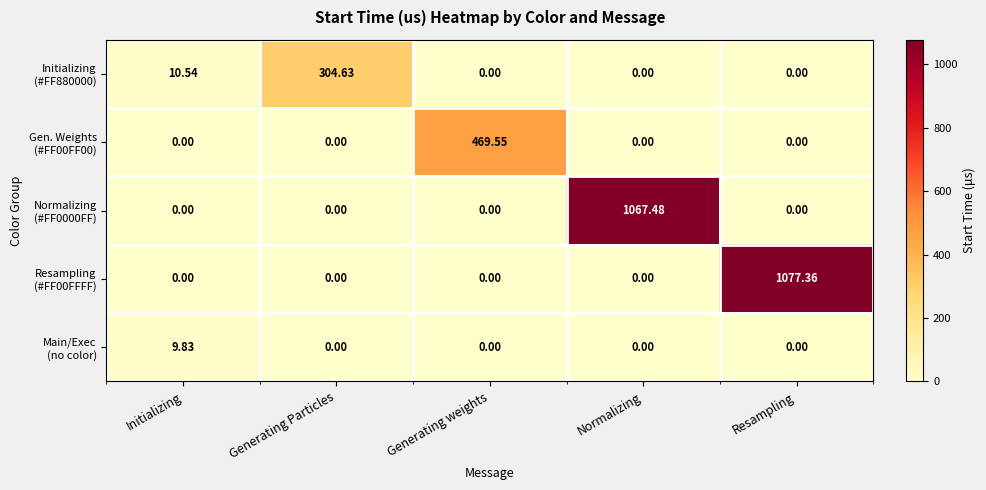

At which category is the sum across all series the highest?

Resampling